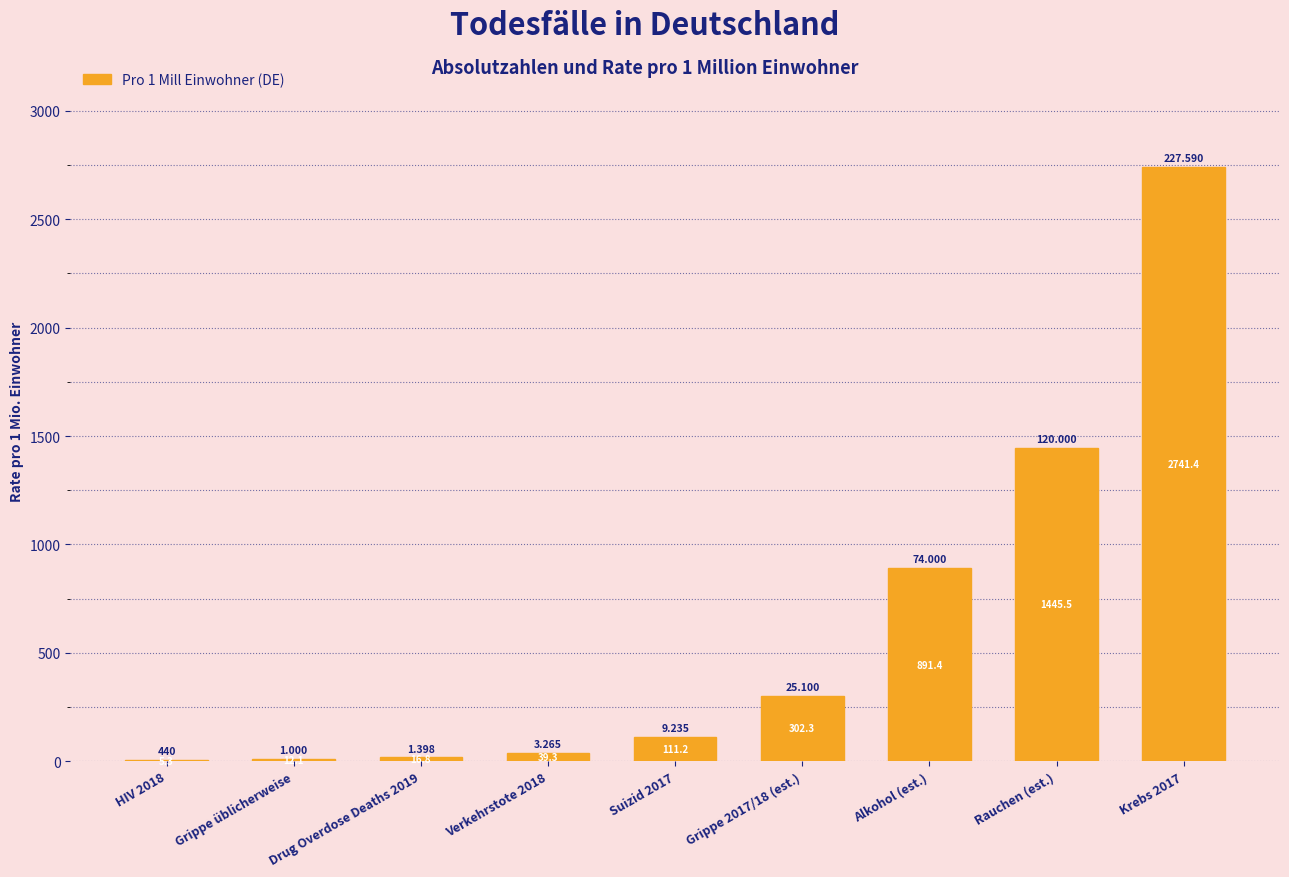

List the labels in order of value, smallest first.

HIV 2018, Grippe üblicherweise, Drug Overdose Deaths 2019, Verkehrstote 2018, Suizid 2017, Grippe 2017/18 (est.), Alkohol (est.), Rauchen (est.), Krebs 2017